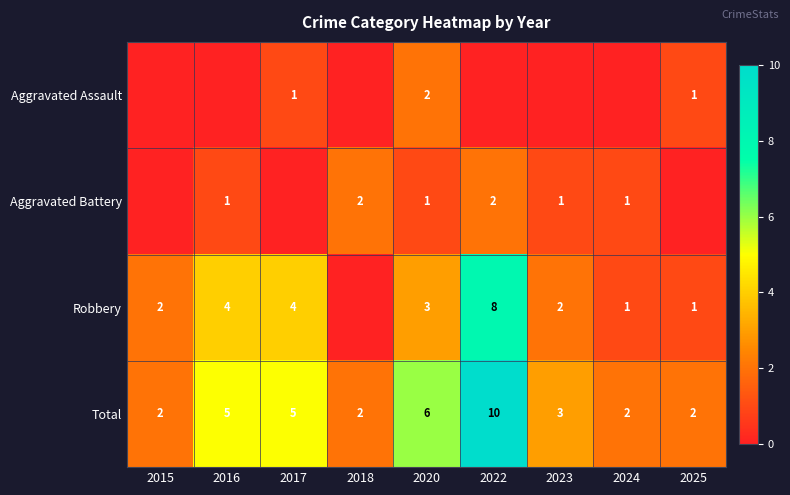

What is the difference between the Robbery values at 2024 and 2023?

1